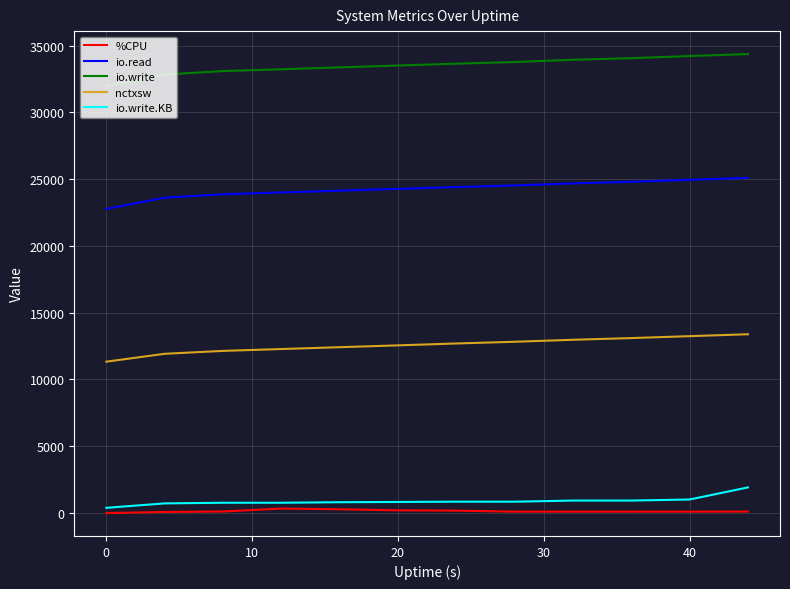

True or false: io.read and nctxsw cross at least once.

False